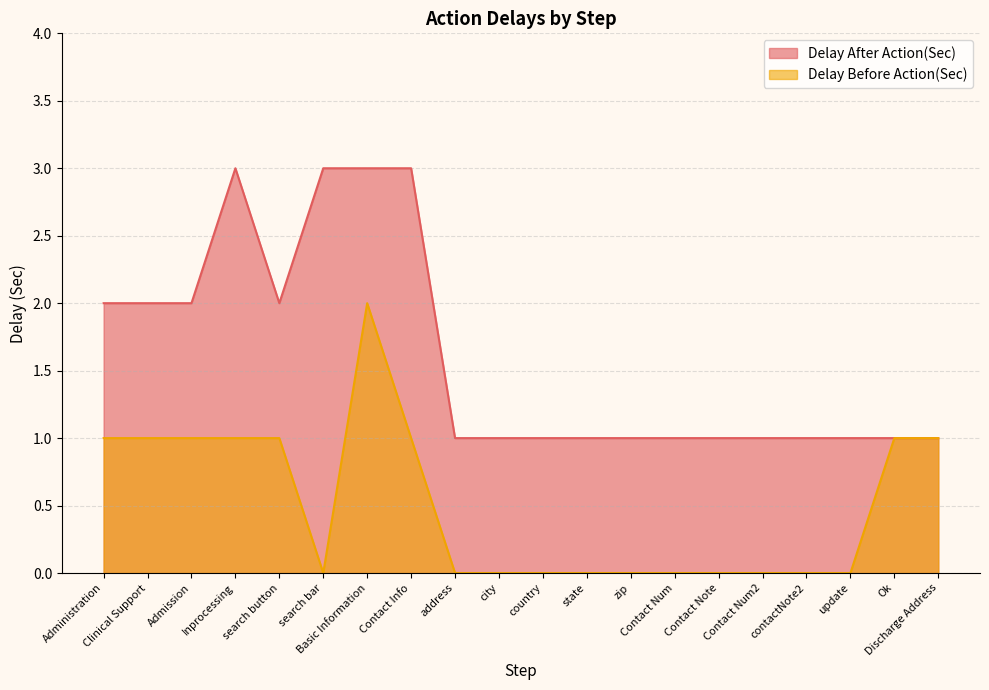

How many lines are shown in the chart?

2